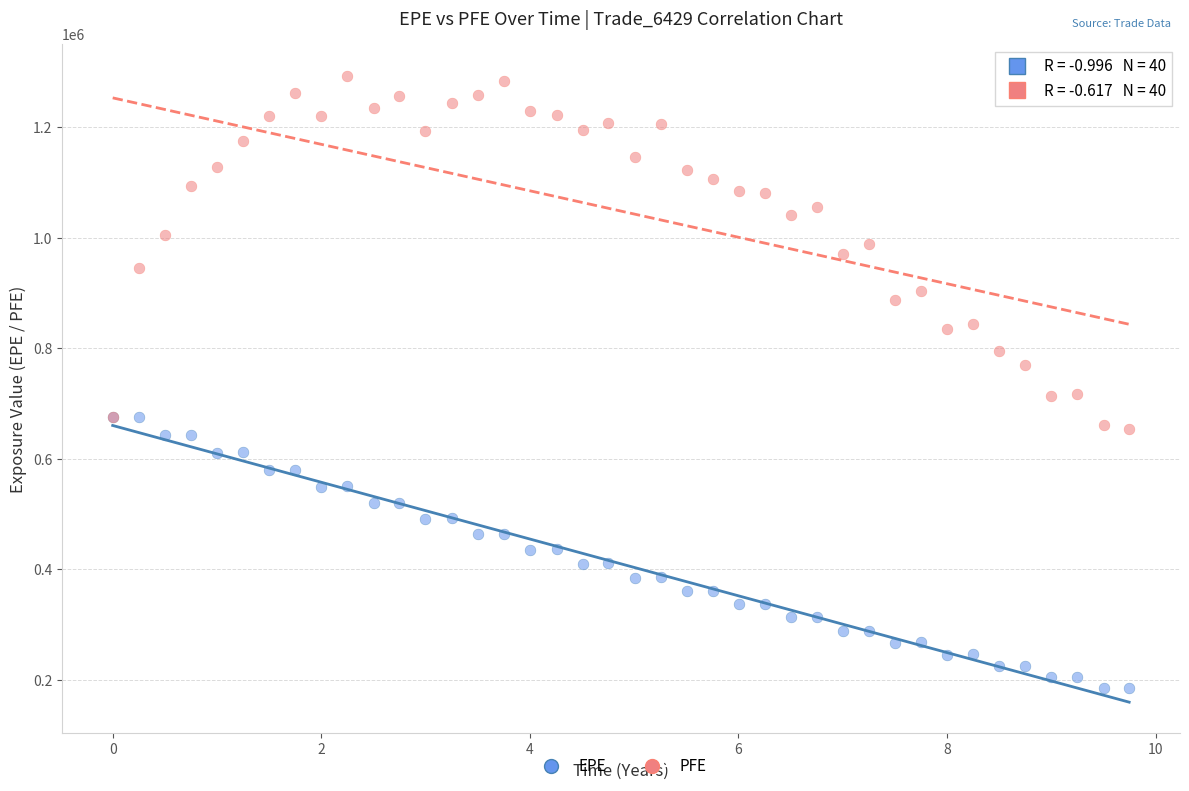

Which series contains the highest Y value?

PFE